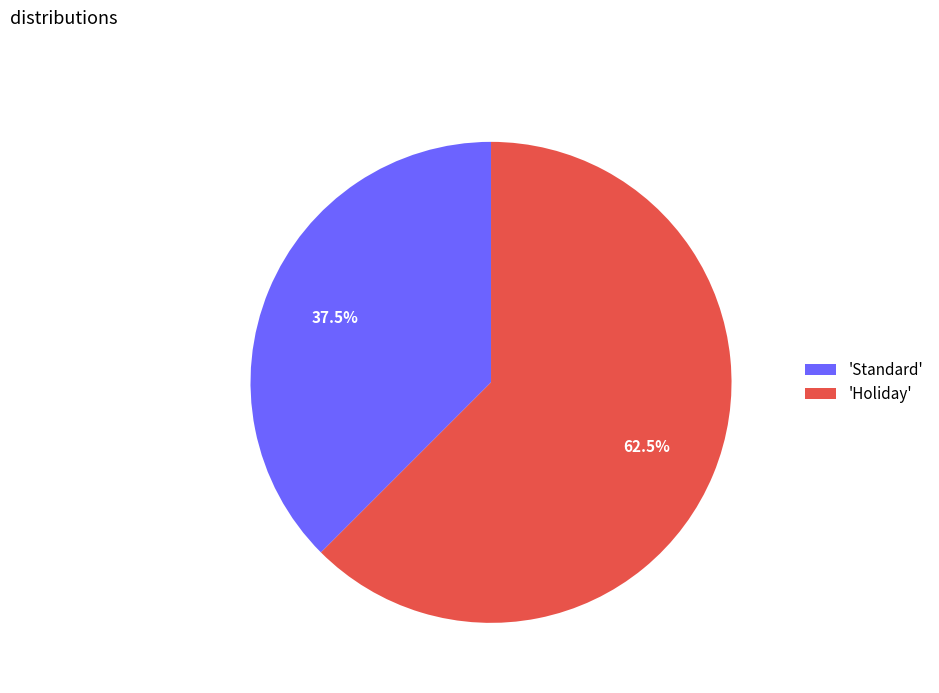

Which category has the biggest portion of the pie?

'Holiday'